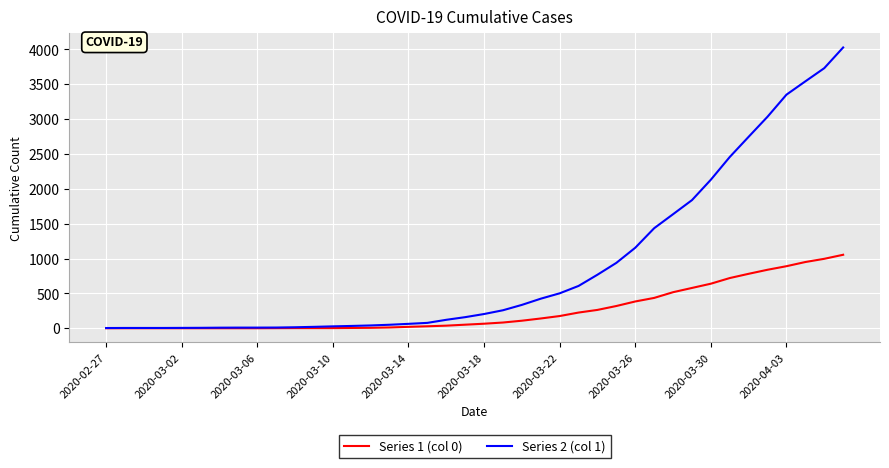

Rank the series by their maximum value, from highest to lowest.

Series 2 (col 1), Series 1 (col 0)